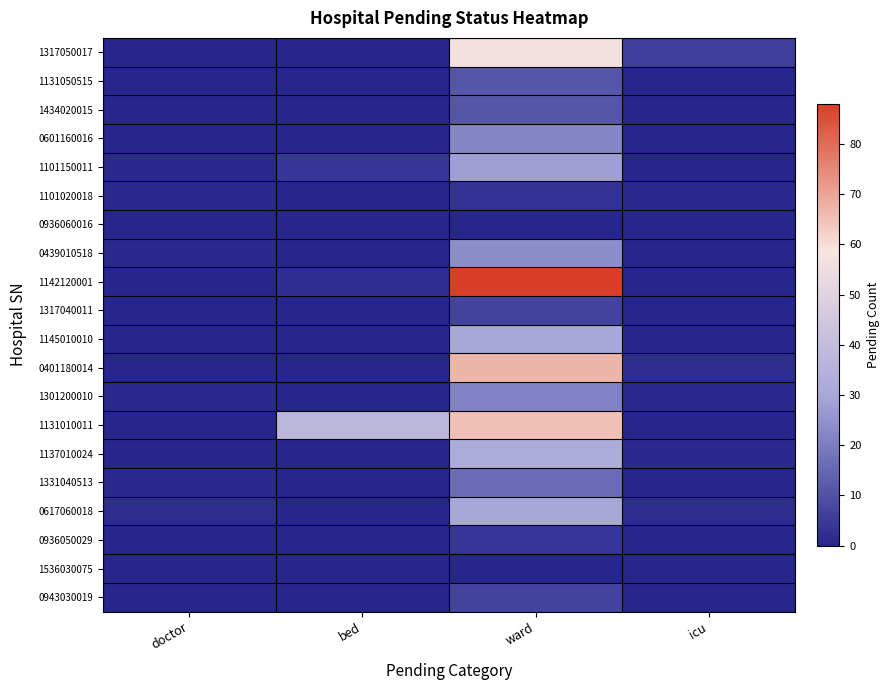

What is the difference between the highest and lowest values at doctor?

2